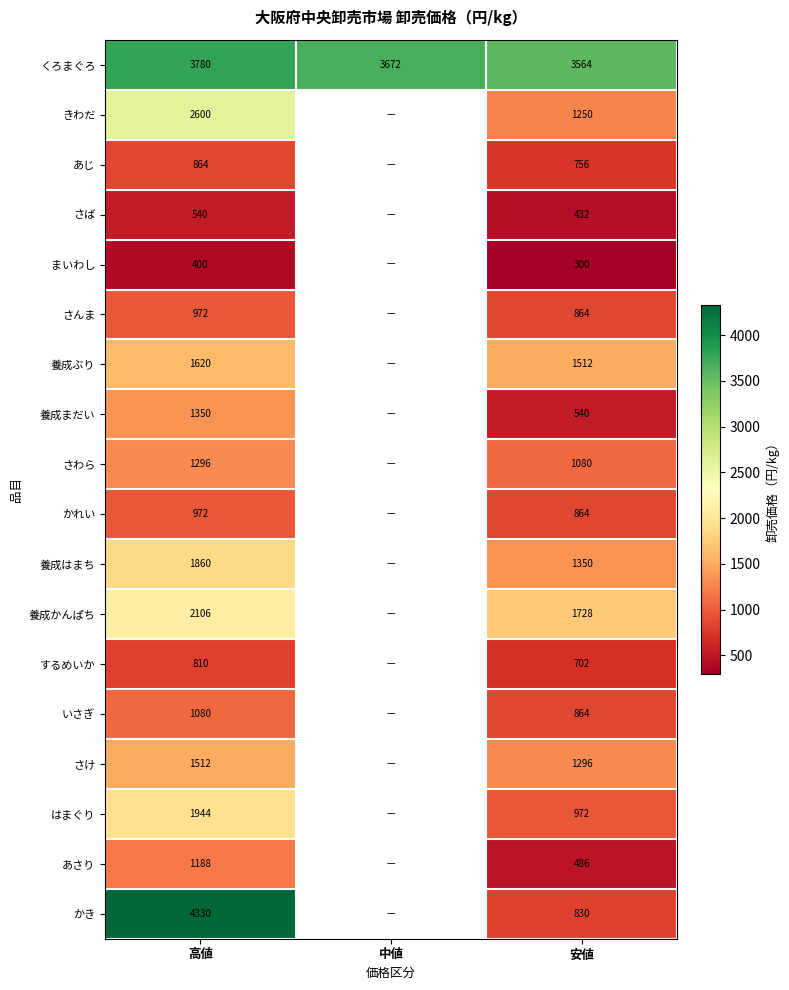

The 養成かんぱち series shows 2444.3 at 安値. True or false?

False